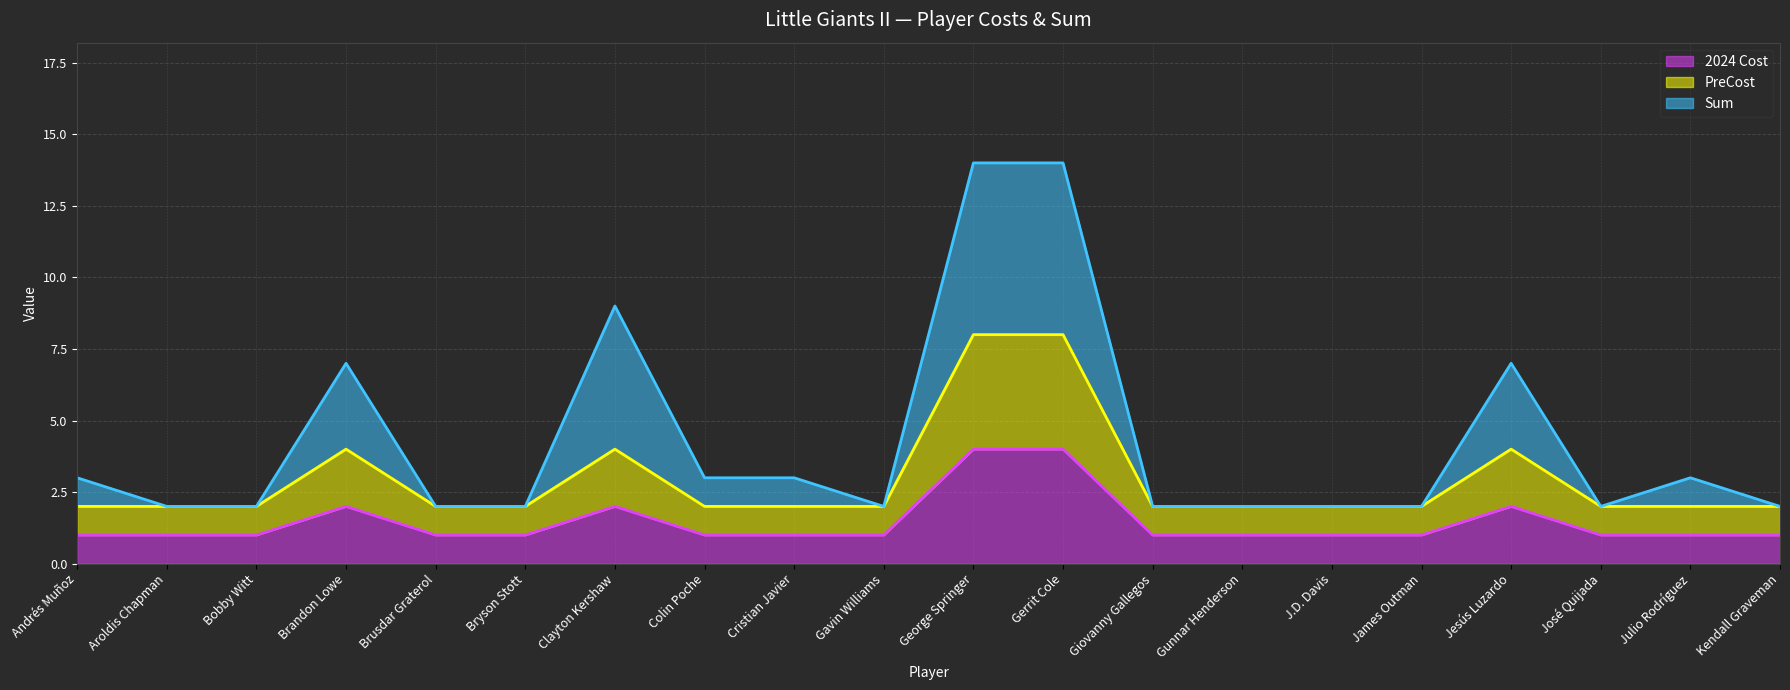

True or false: PreCost and Sum intersect in this chart.

False